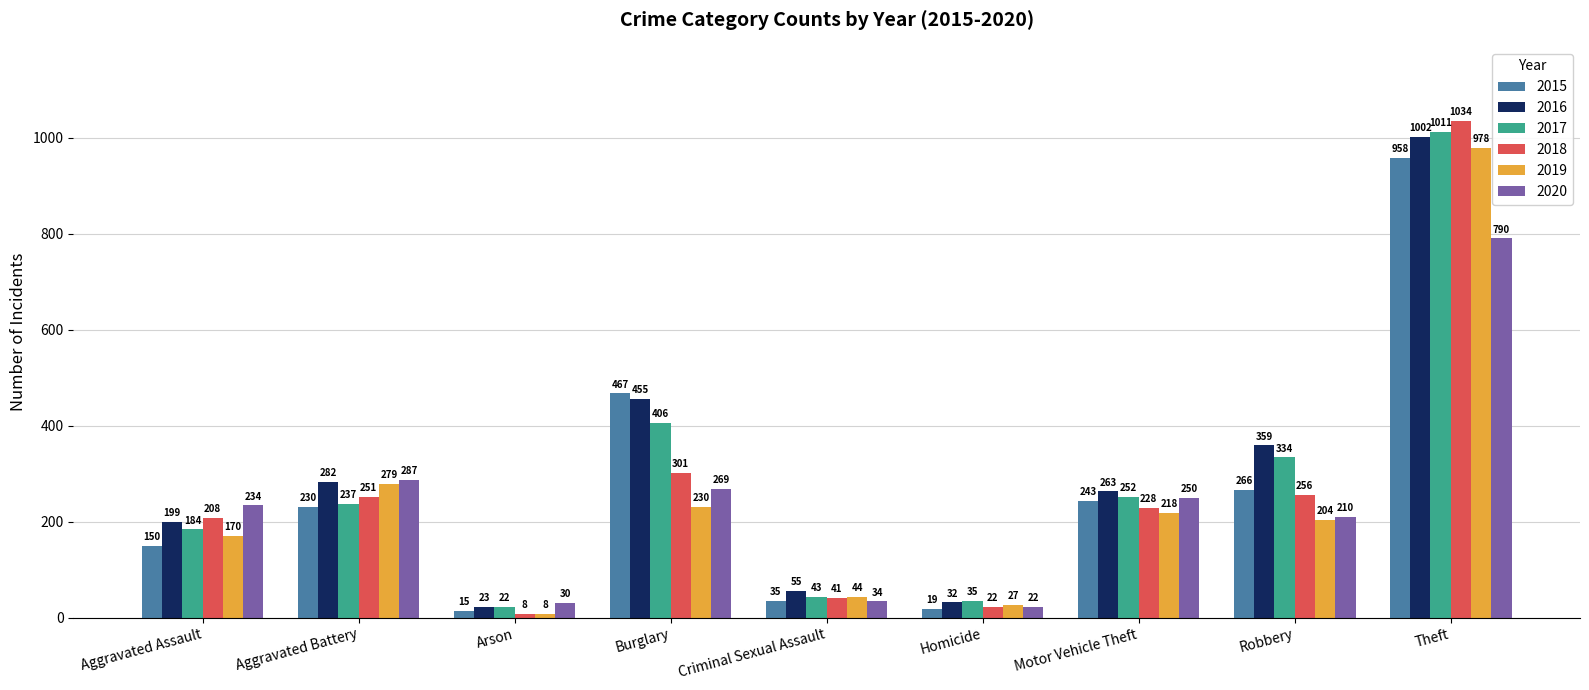

The 2015 series shows 710 at Burglary. True or false?

False